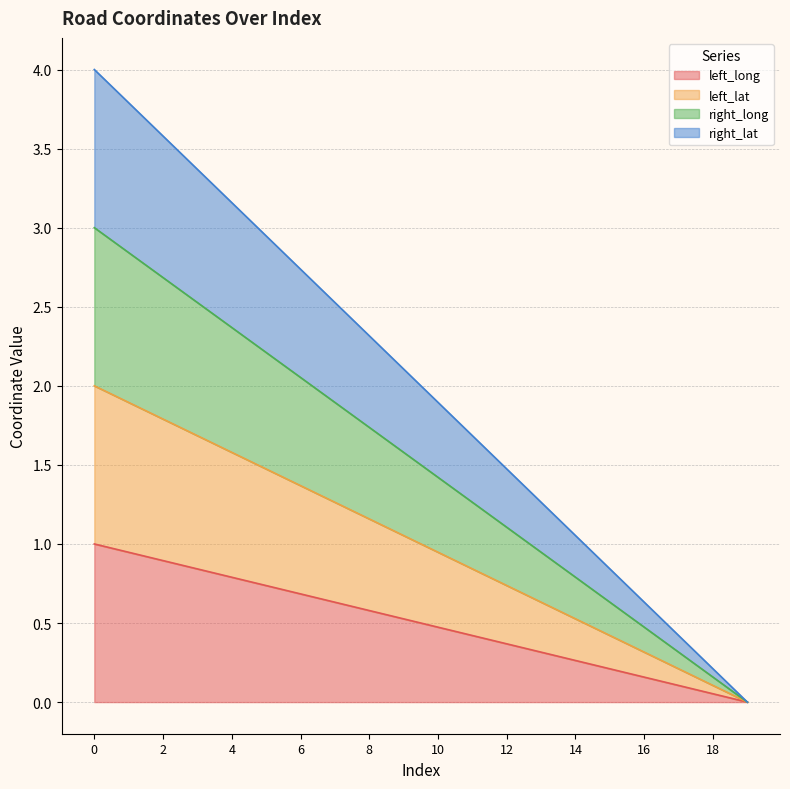

True or false: right_lat and left_lat intersect in this chart.

False